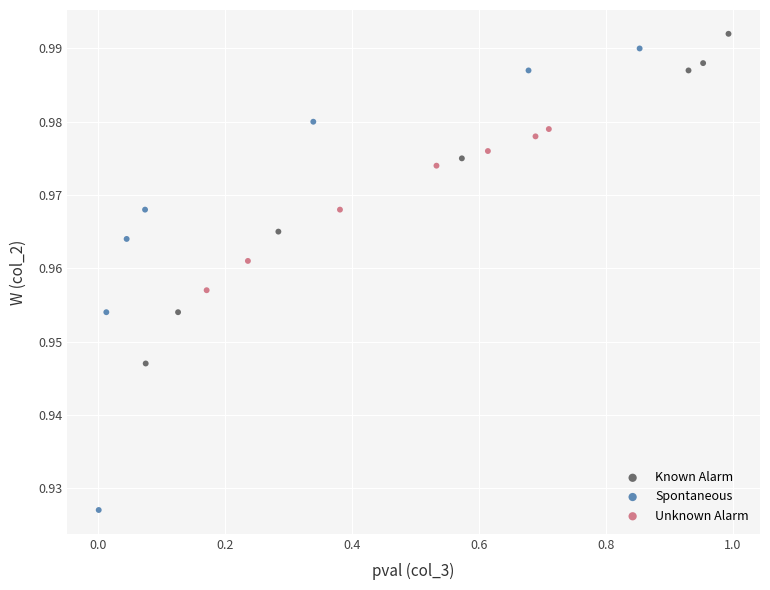

Which series reaches the minimum Y coordinate?

Spontaneous